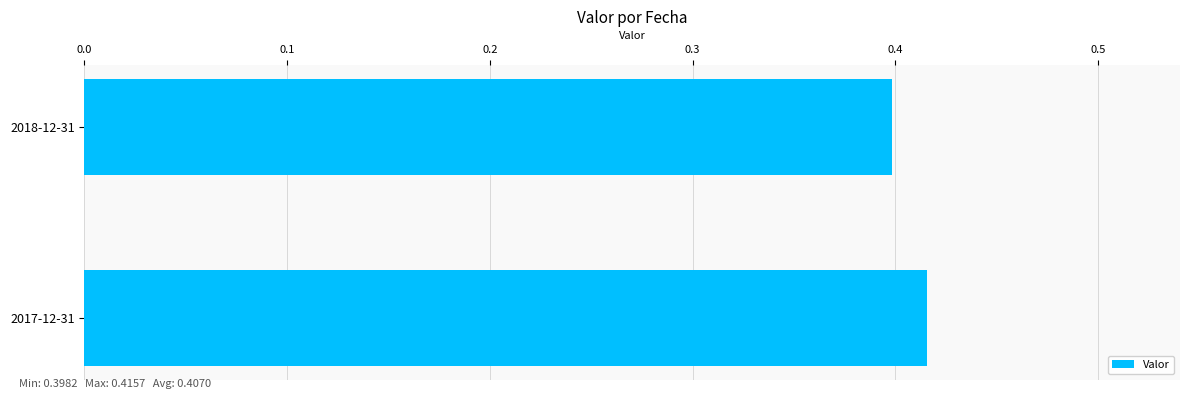

What is the sum of all values?

0.8